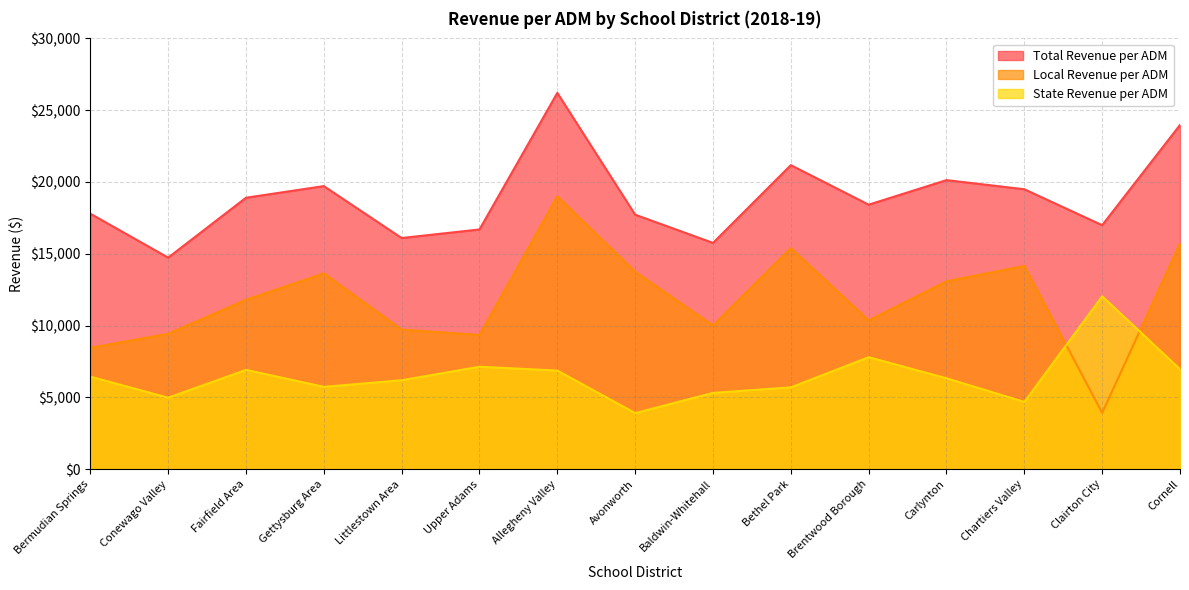

At which category does State Revenue per ADM reach its first local peak?

Fairfield Area